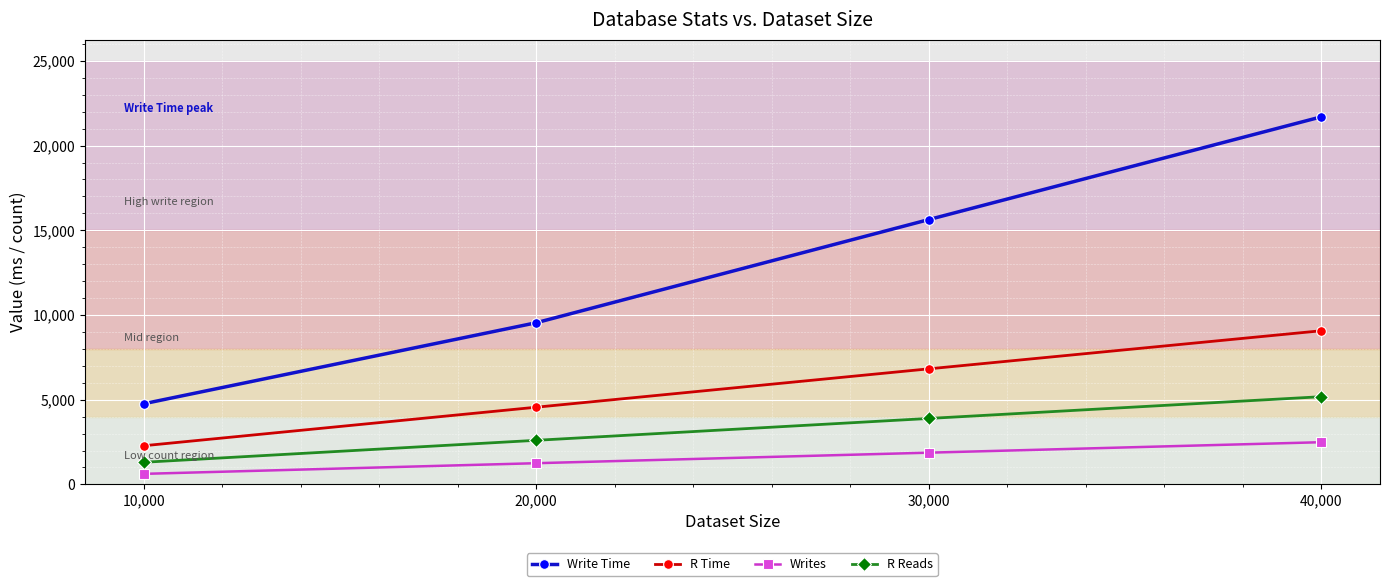

How many categories are shown in the chart?

4